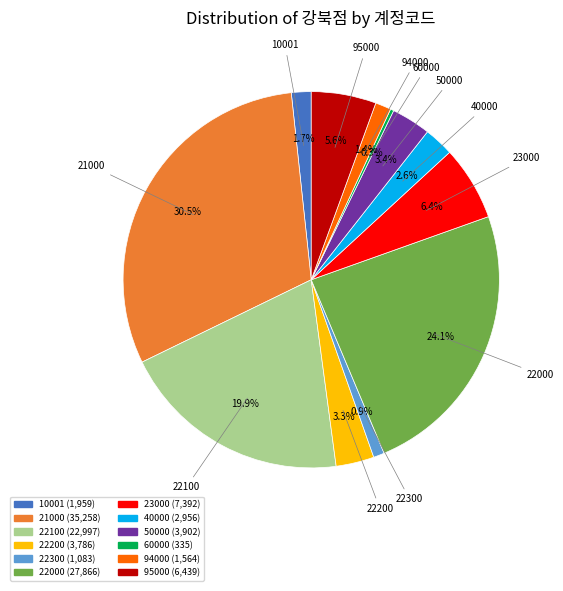

Which category has the biggest portion of the pie?

21000